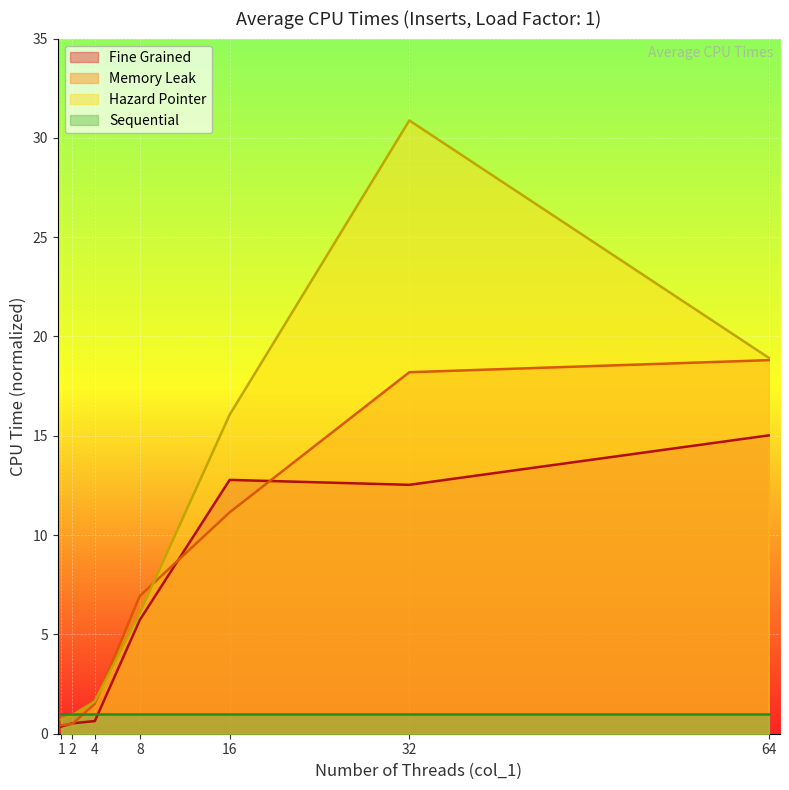

Read the Memory Leak value at 32.

18.2